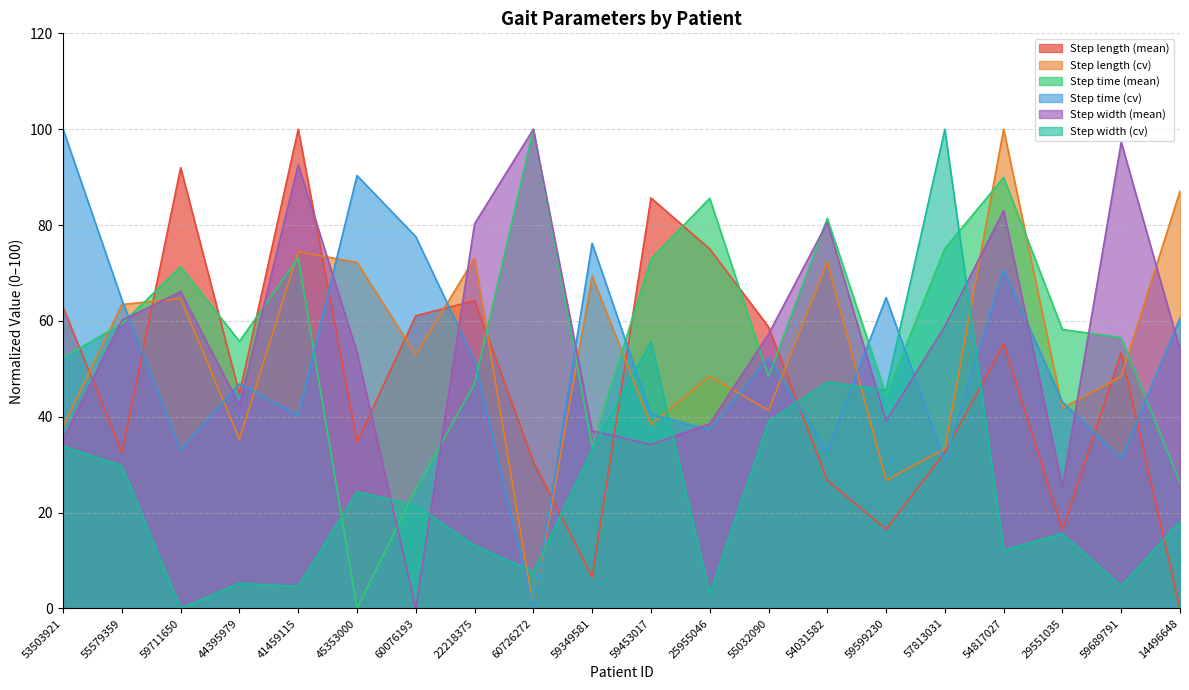

What is the total value across all series at 44395979?

230.4